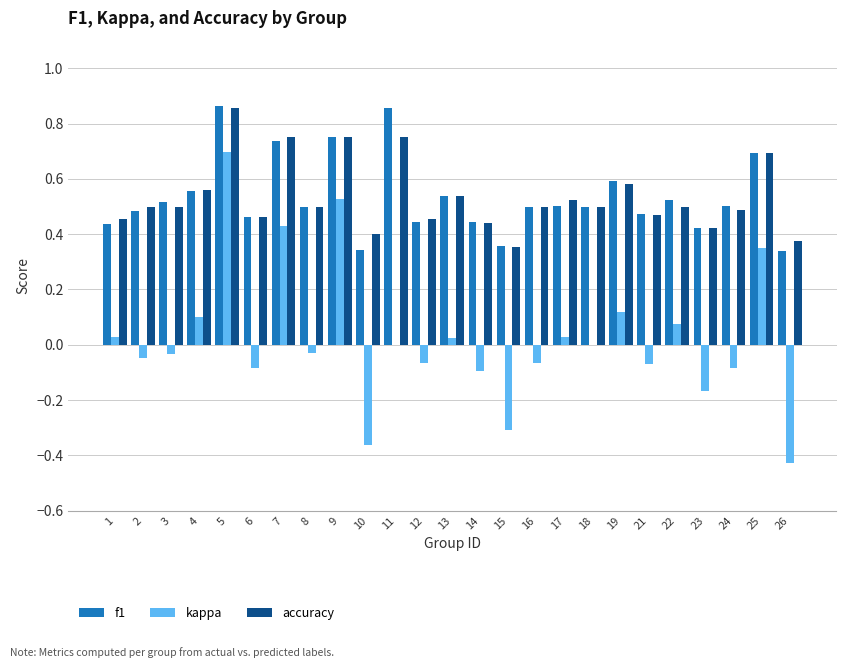

Which series has the widest spread of values?

kappa